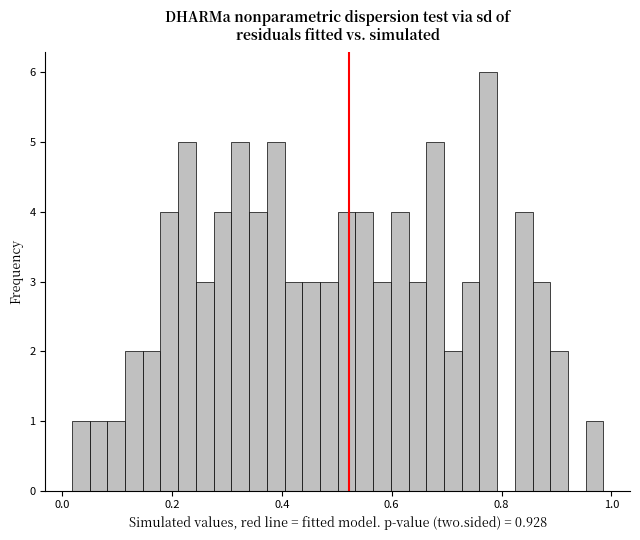

Read against the x-axis, roughly where is the centre of the tallest bar?

0.78